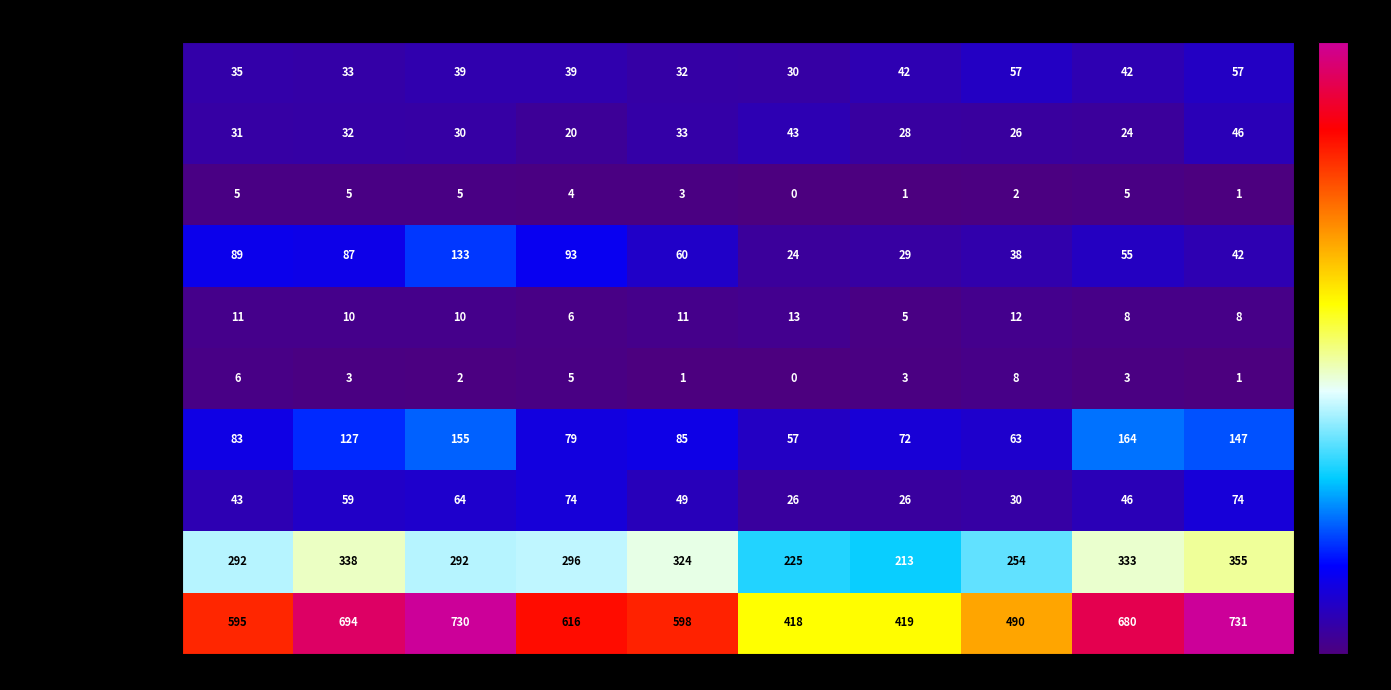

At 2016, list the series in order from smallest to largest.

Homicide, Arson, Criminal Sexual Assault, Aggravated Battery, Aggravated Assault, Robbery, Burglary, Motor Vehicle Theft, Theft, Total